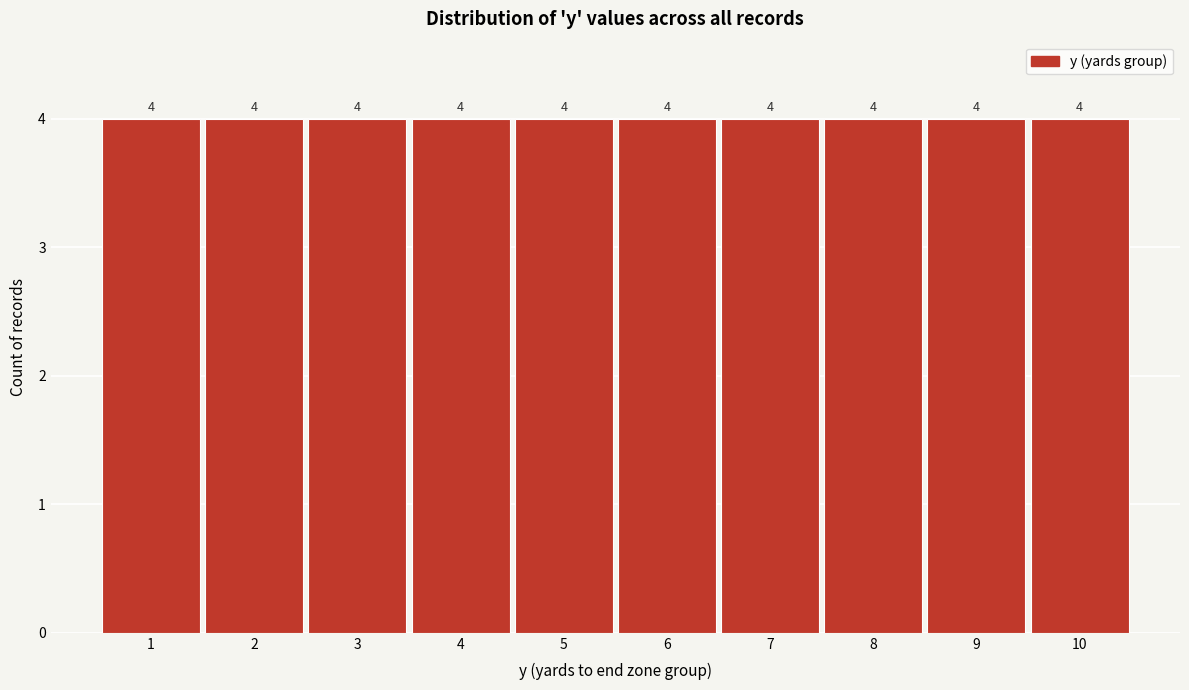

How tall is the bar that spans 9.5 to 10.5 on the x-axis?

4